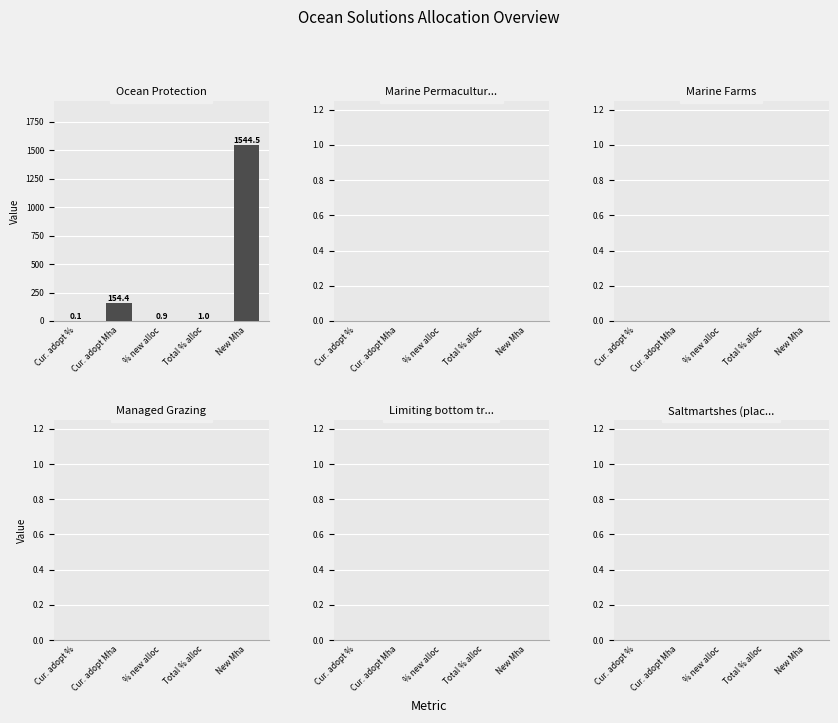

What is the change in value from Cur. adopt % to % new alloc?

+0.8